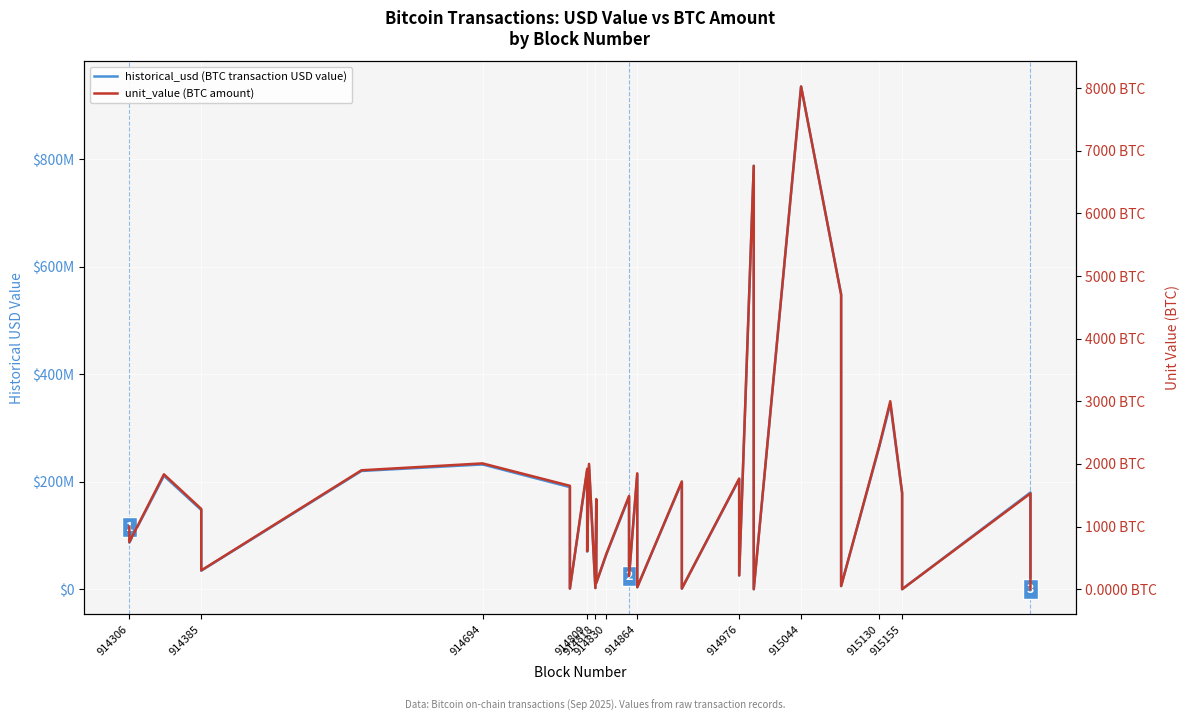

Which series has the largest total across all categories?

historical_usd (BTC transaction USD value)